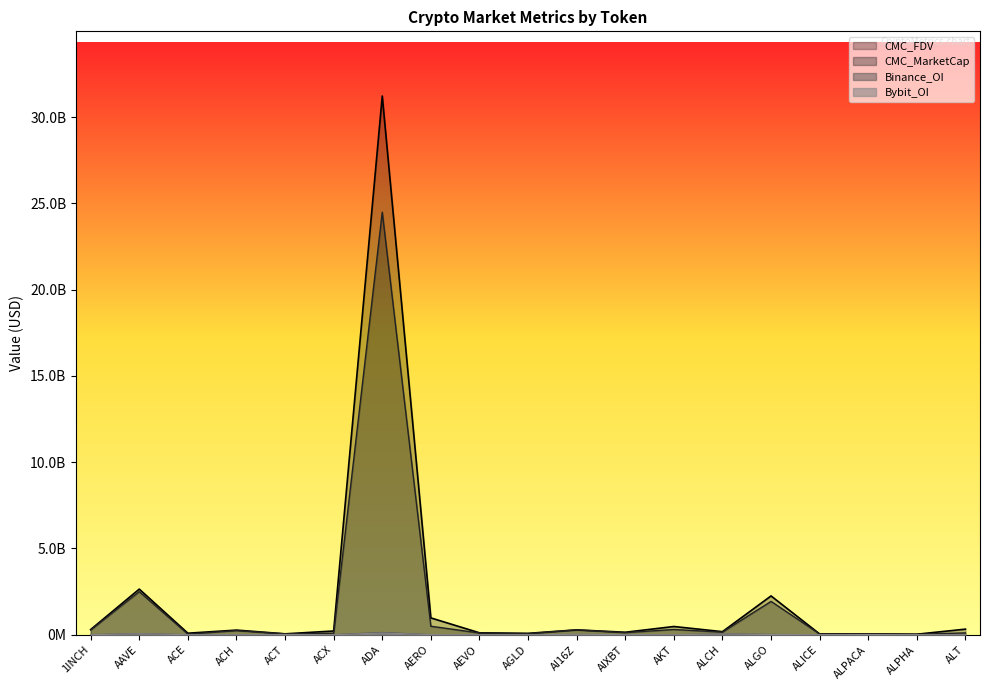

What is the maximum value shown in the chart?

31221257903